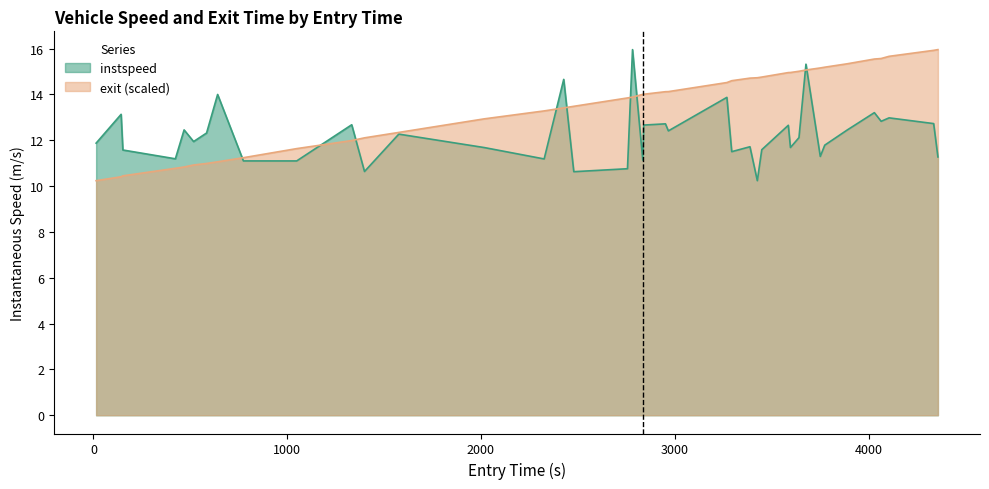

Rank the series by their average value, from highest to lowest.

exit (scaled), instspeed